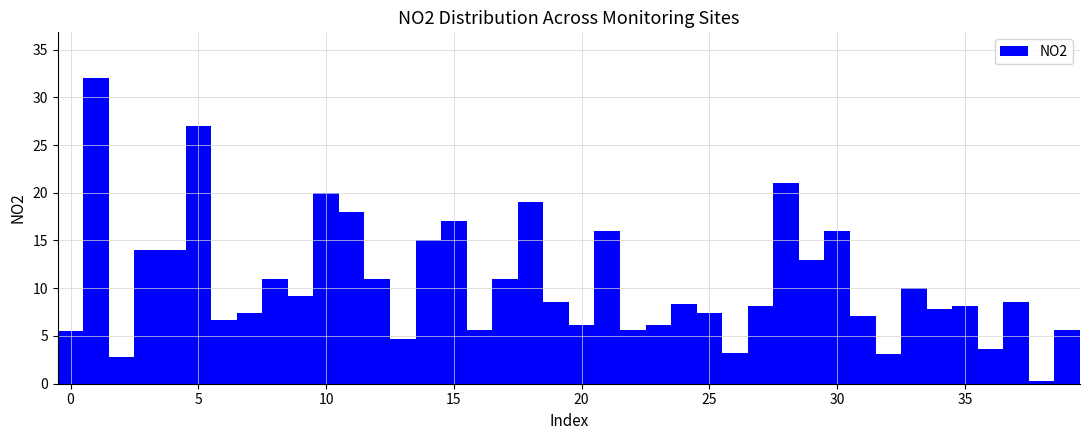

Read against the x-axis, roughly where is the centre of the tallest bar?

1.0